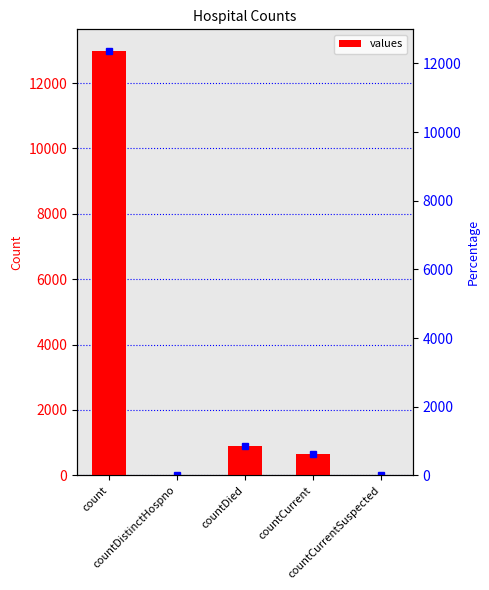

What is the difference between the maximum and minimum values?

12994